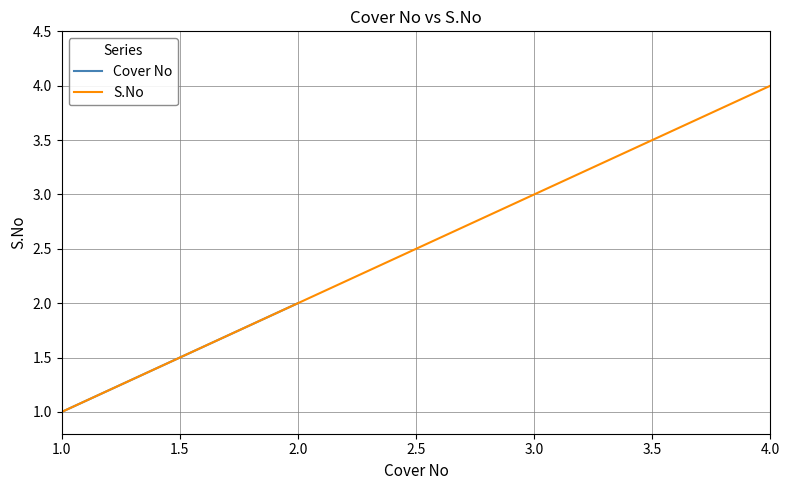

What is the label of the 3rd point from the right?

2.0